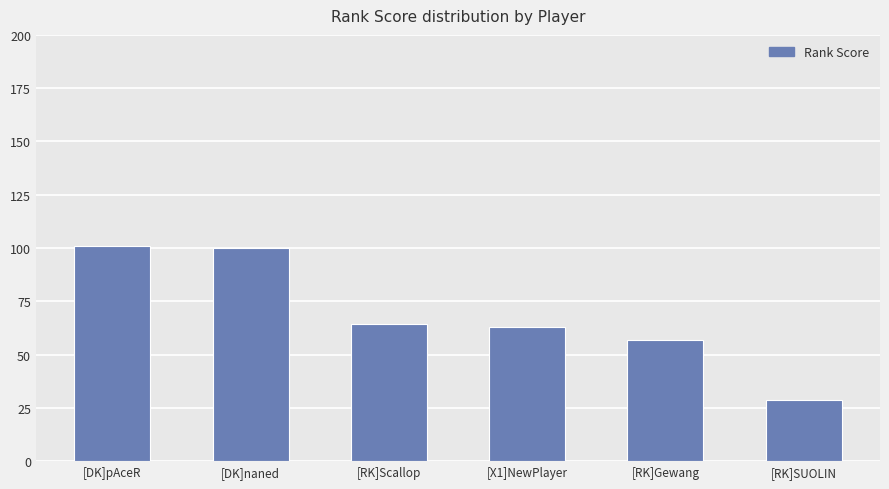

Reading left to right, list all the values displayed in this chart.

101.1	100.1	64.3	63.0	56.8	28.6